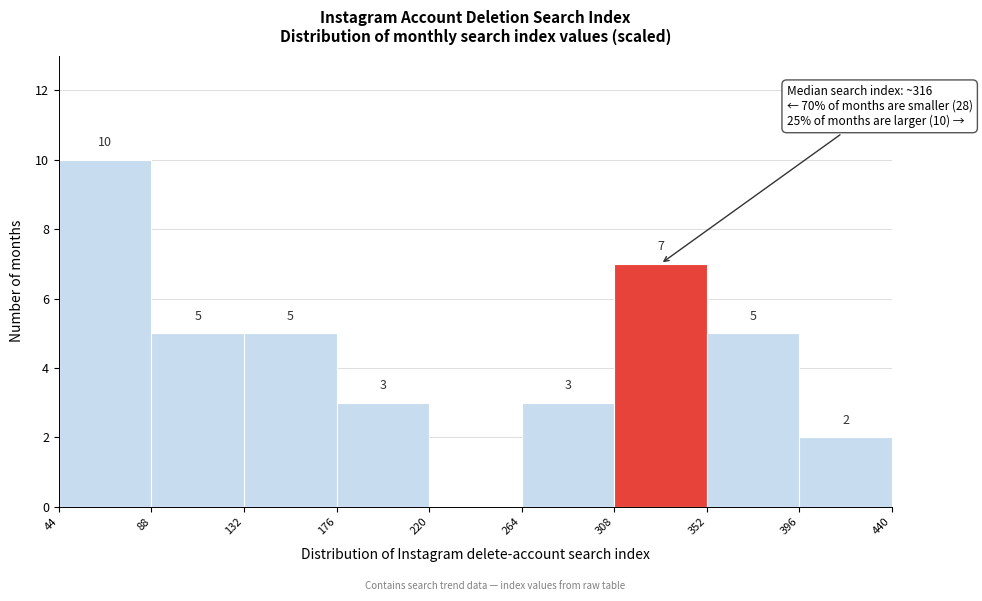

Over which range of the x-axis is the bar tallest?

44 to 88